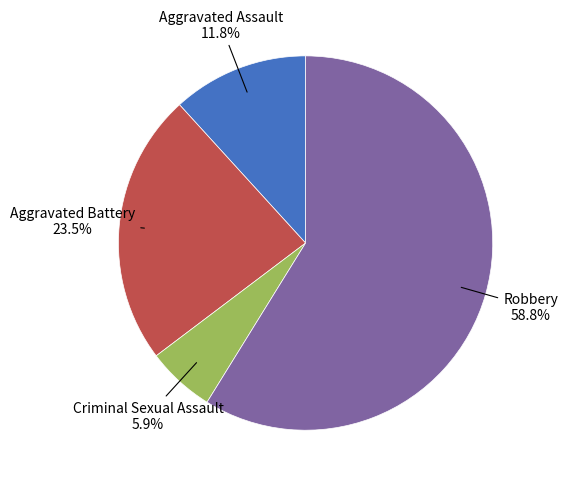

How many segments does this pie chart have?

4